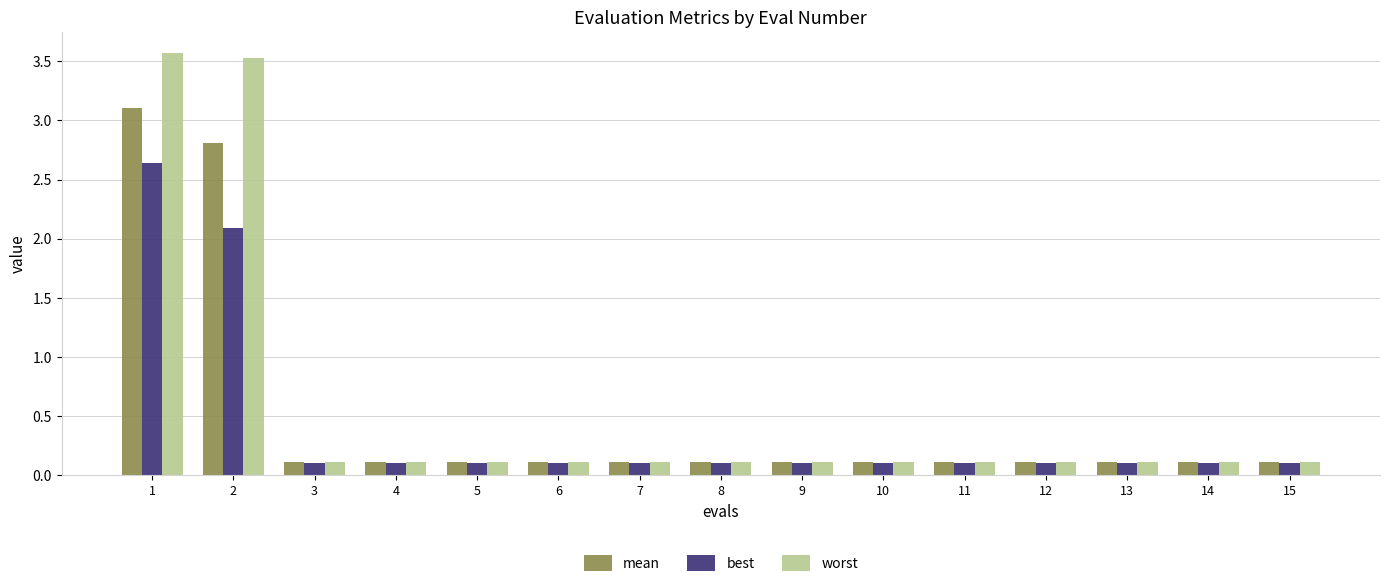

True or false: worst has a value of 0.1 at 13.

True